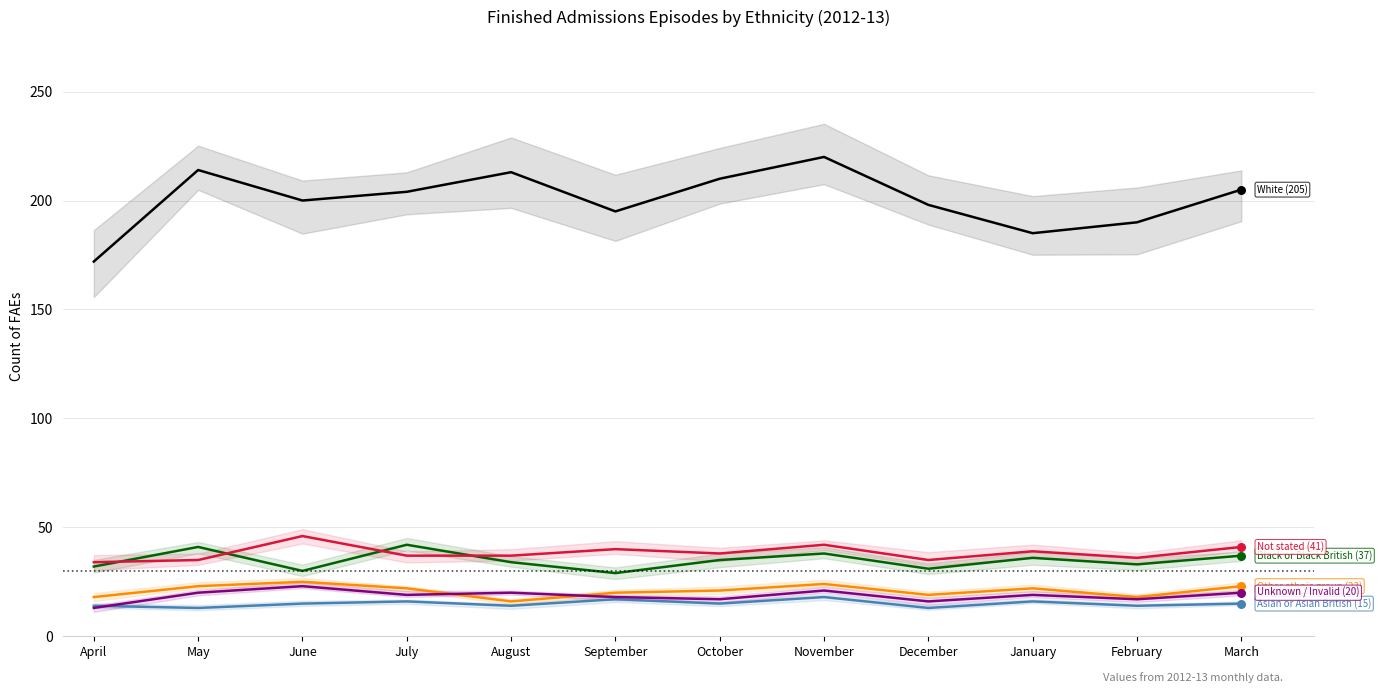

Which series has the widest spread of Y values?

White